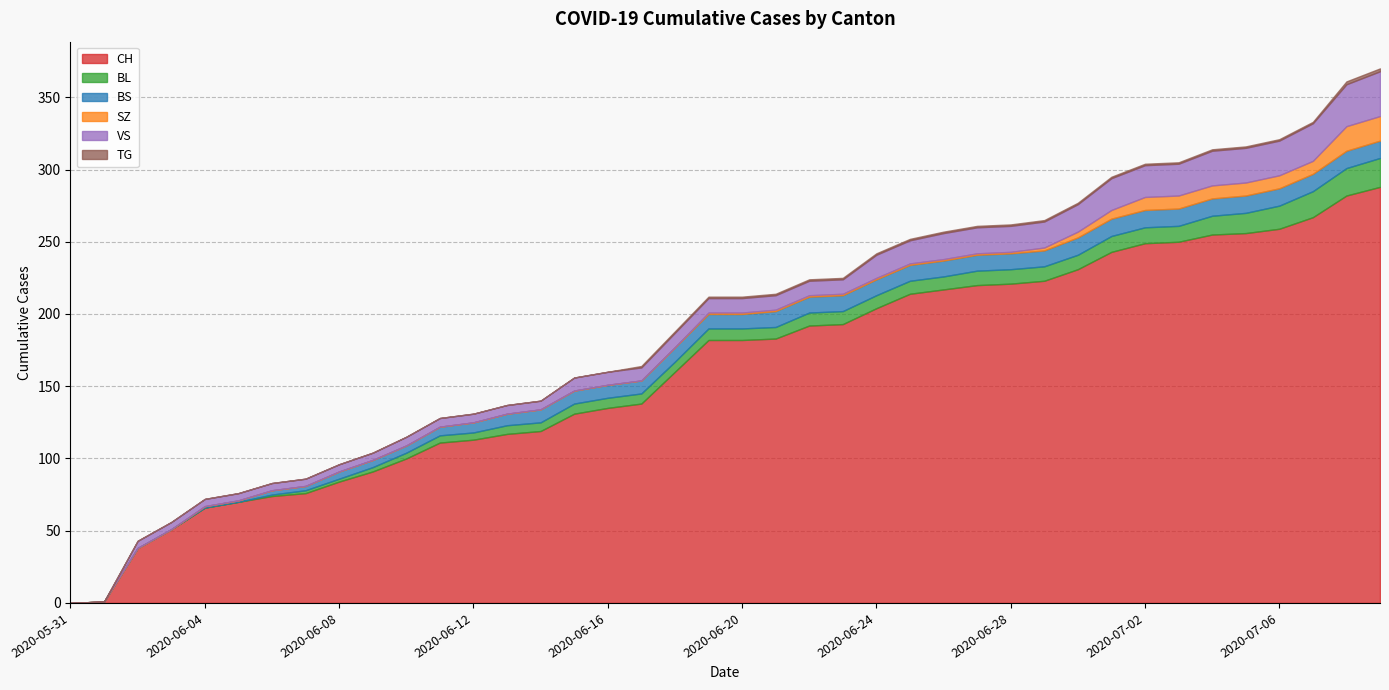

Which series ends up on top after the final intersection of BS and VS?

VS